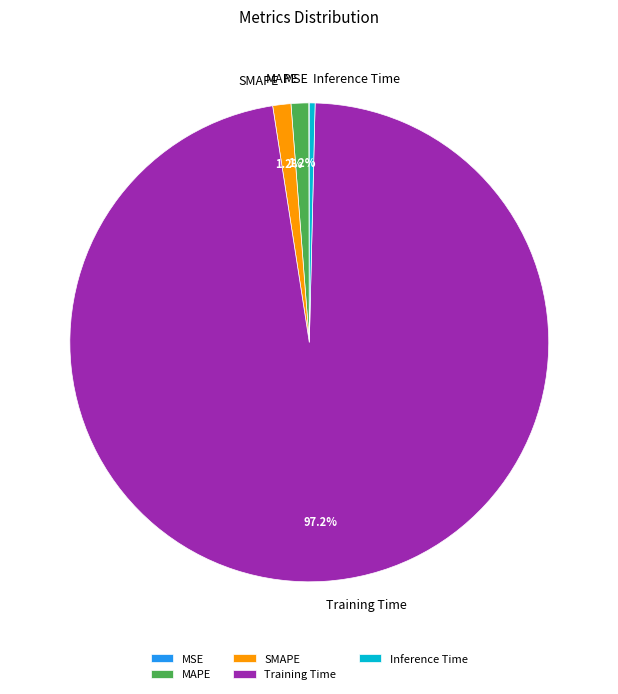

What portion of the pie excludes MAPE?

98.8%